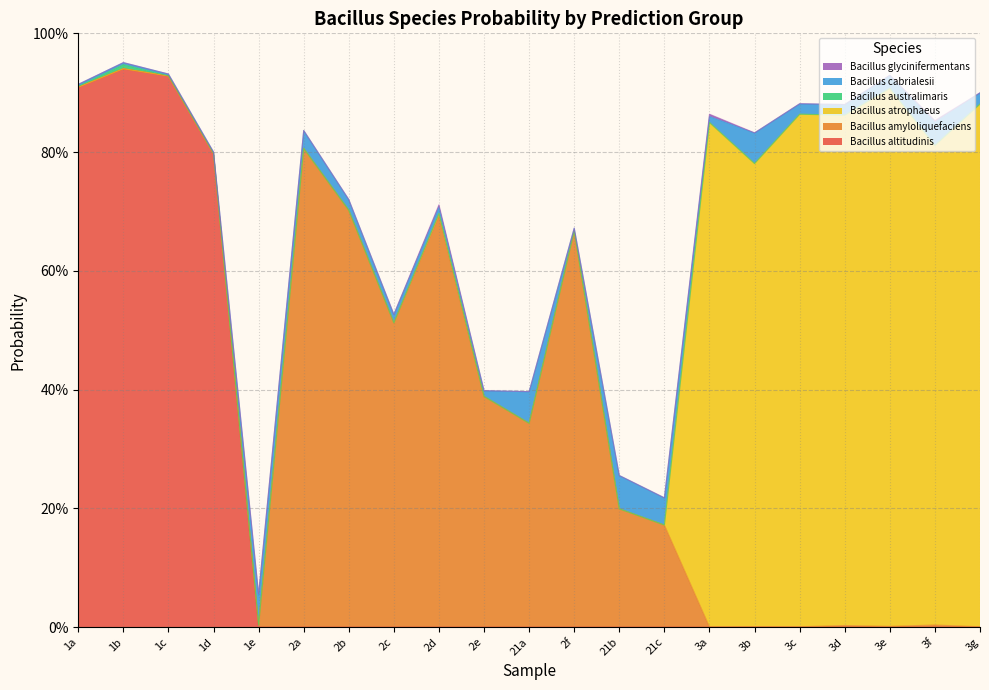

At how many categories does at least one series exceed 0?

21